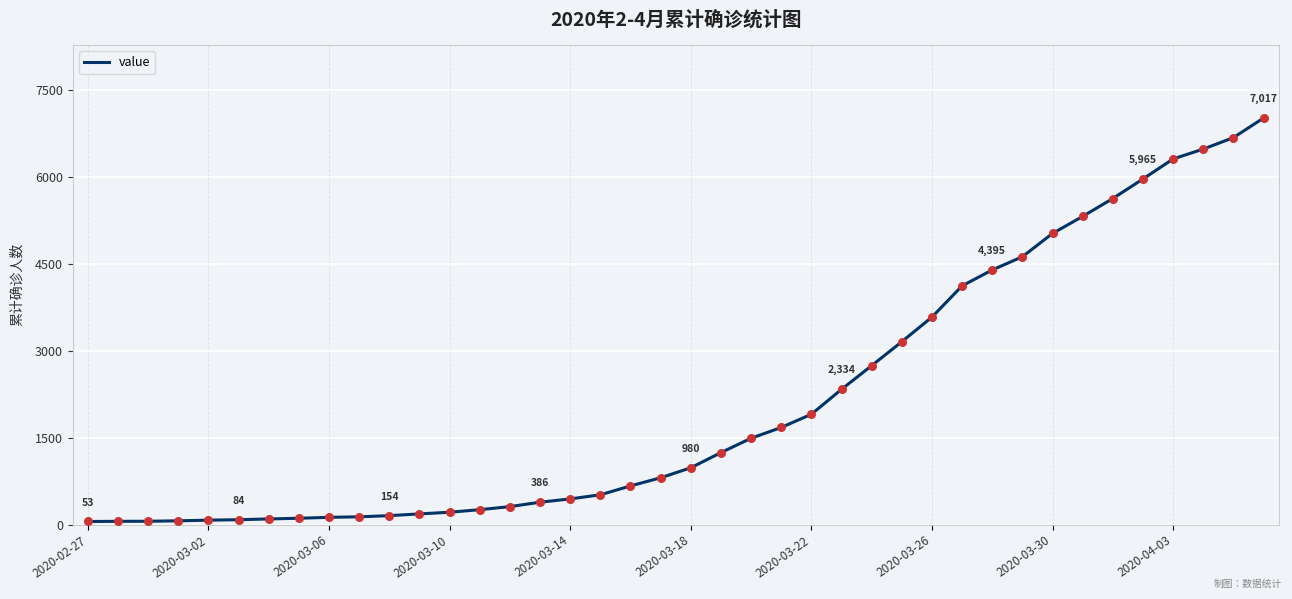

What is the greatest value displayed?

7017